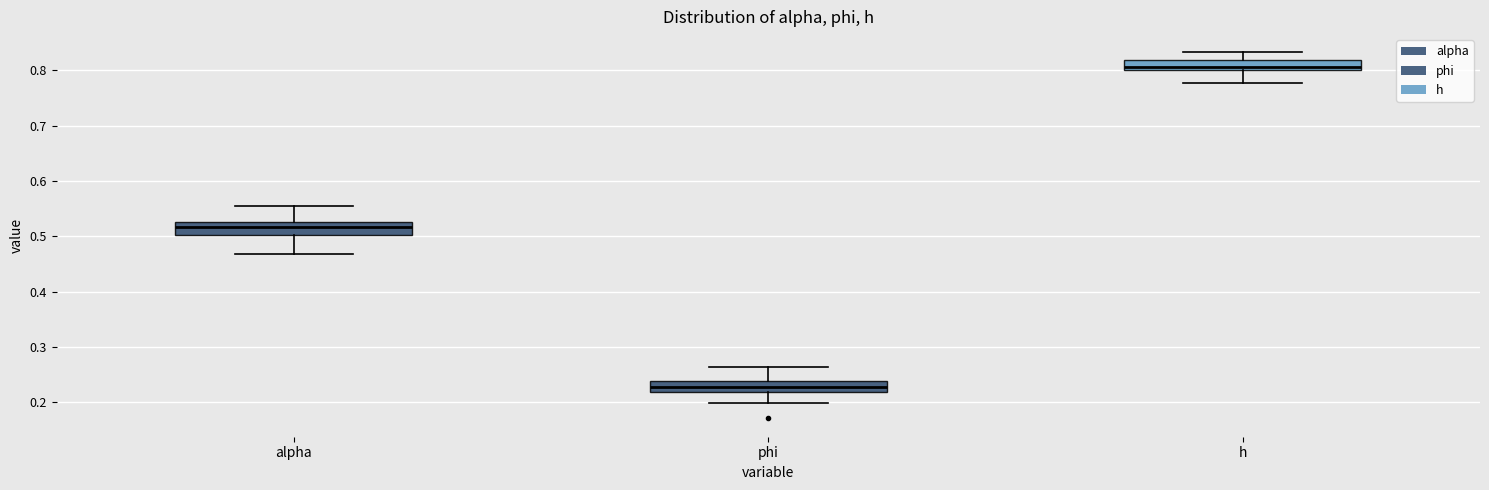

Where is the lower edge of the box for phi on the y-axis? The values are not printed on the chart, so give them approximately, as read against the axis.

0.22